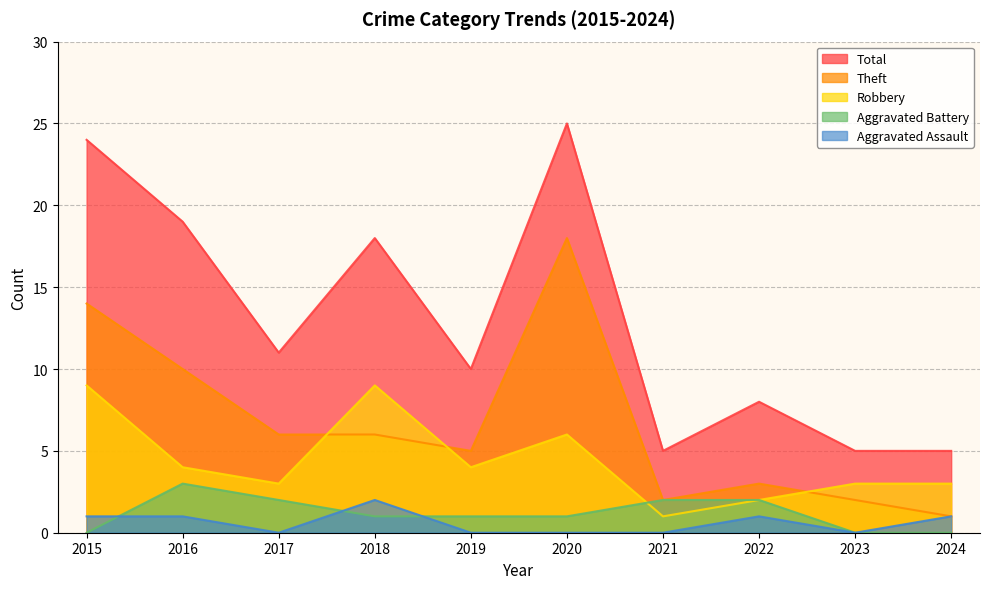

Which series has the largest total across all categories?

Total